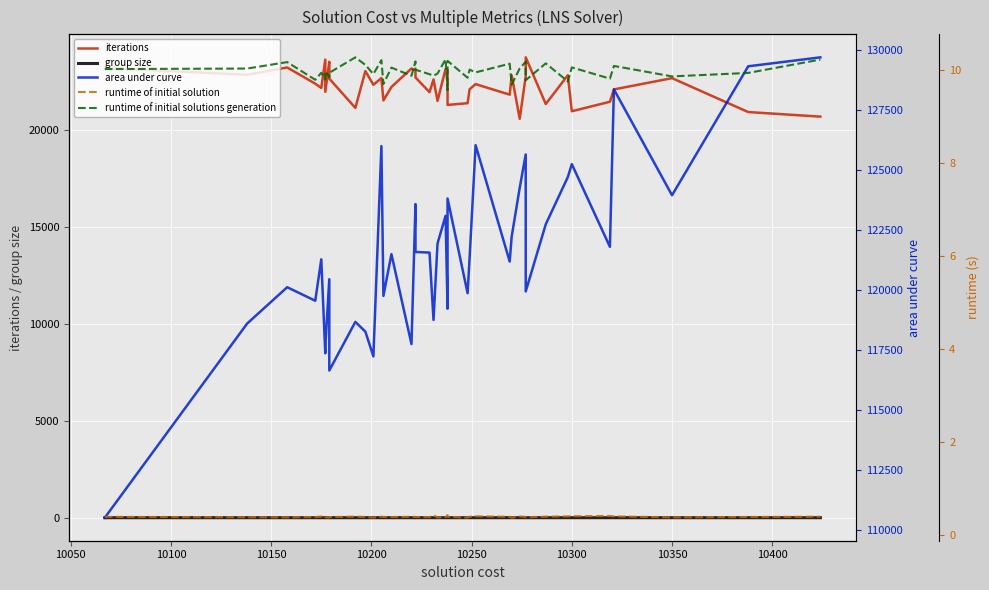

What is the difference between the second highest and minimum values in the runtime of initial solution series?

0.1